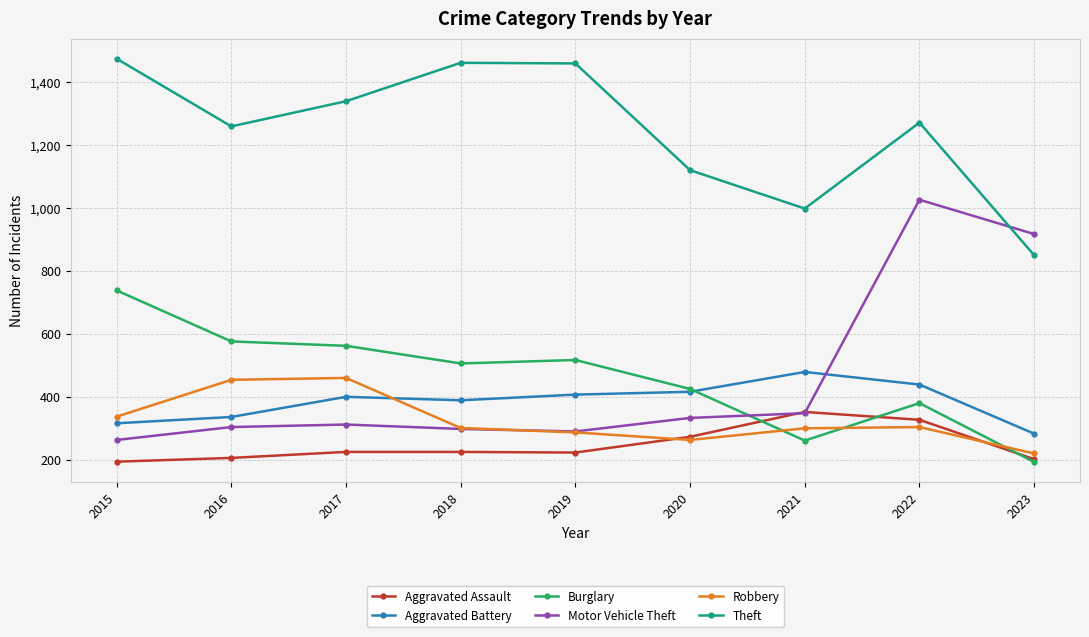

How many values in the Aggravated Battery series are below 400?

4